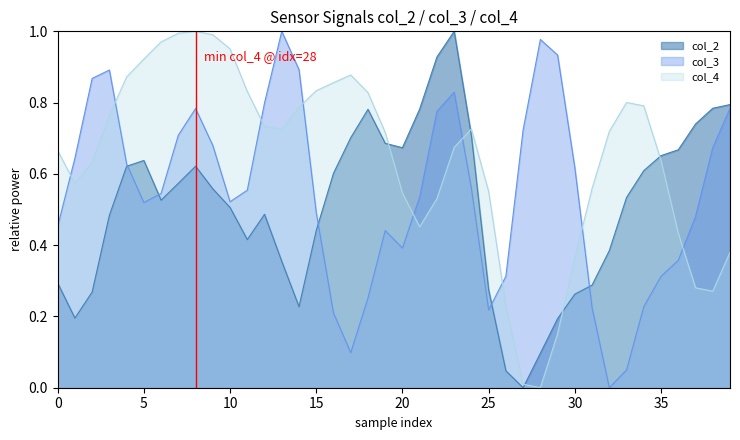

What is the greatest value displayed?

1.0